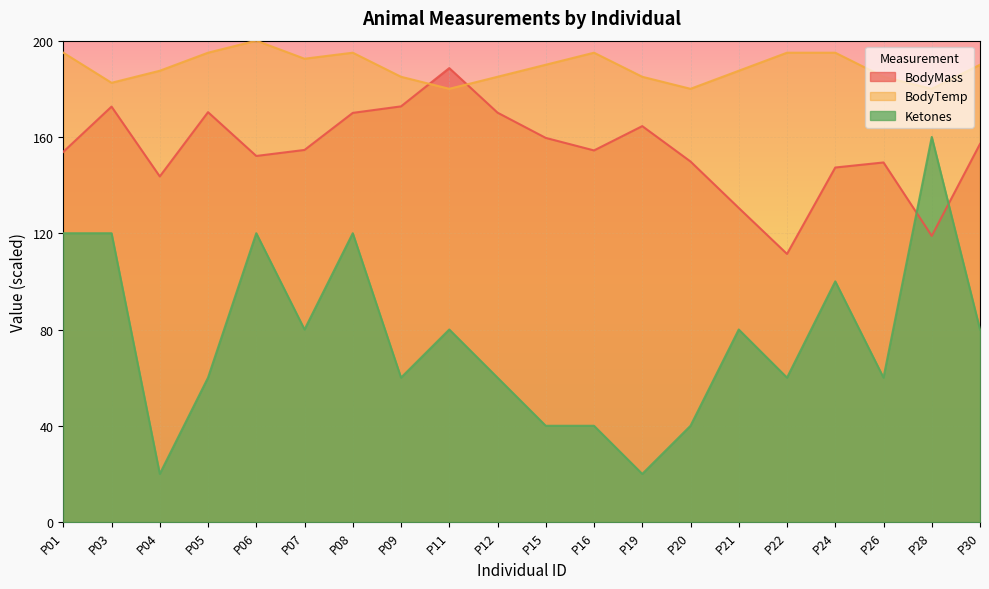

How many interior local peaks does the BodyTemp series have?

3